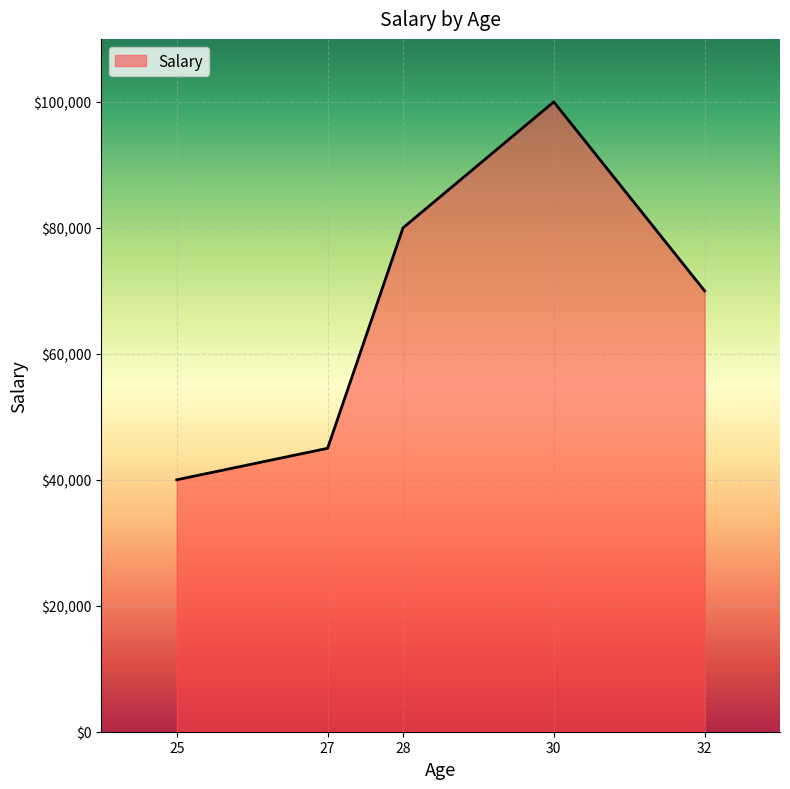

How many distinct data groups are displayed?

1